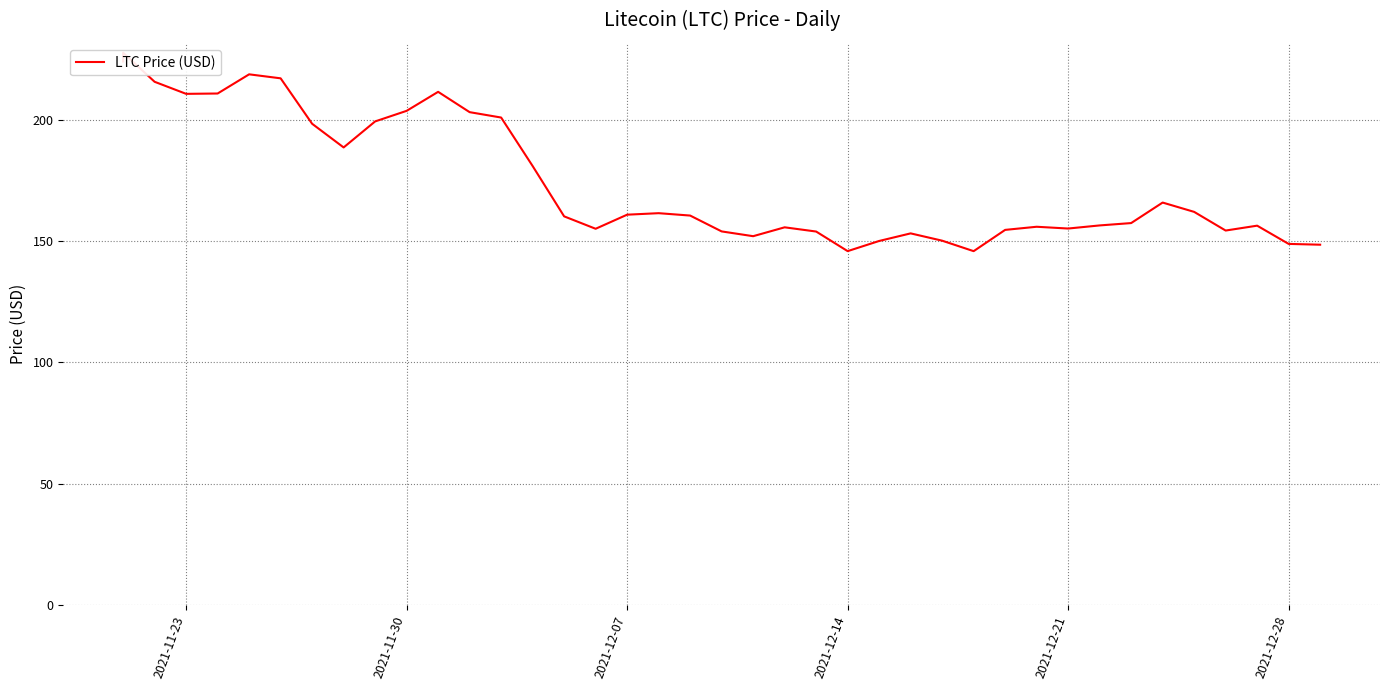

What is the smallest value displayed?

145.9